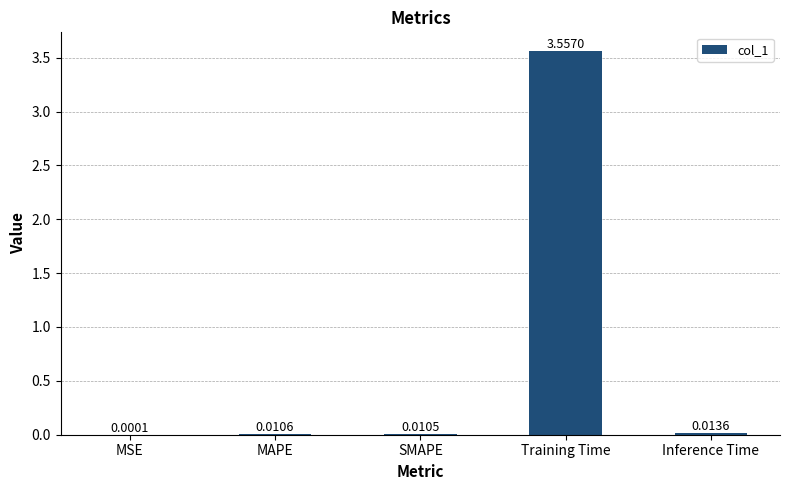

Which has a higher value, Inference Time or Training Time?

Training Time